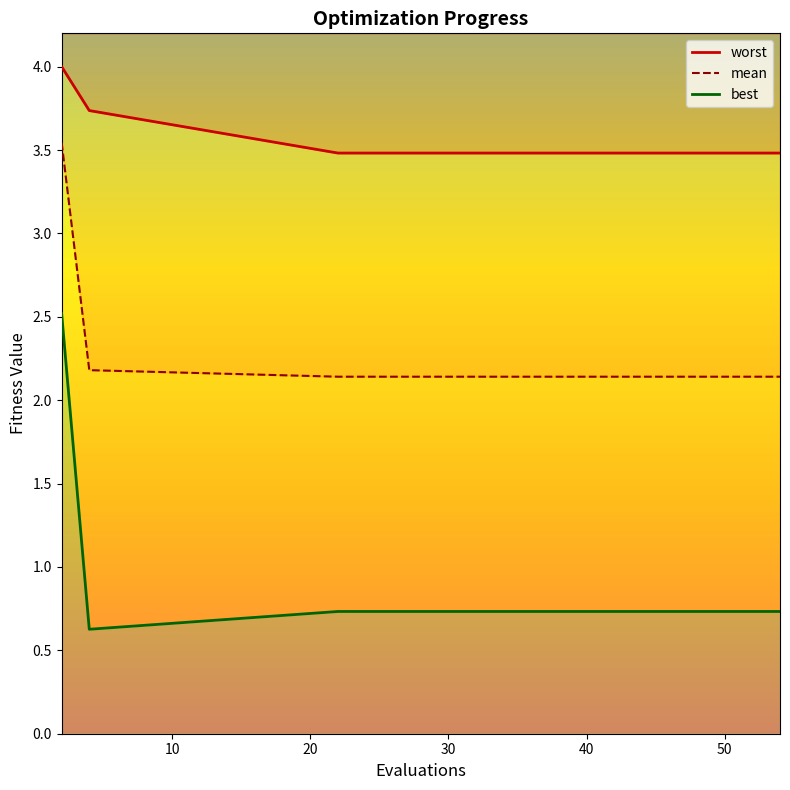

True or false: mean has a value of 2.1 at 43.

True